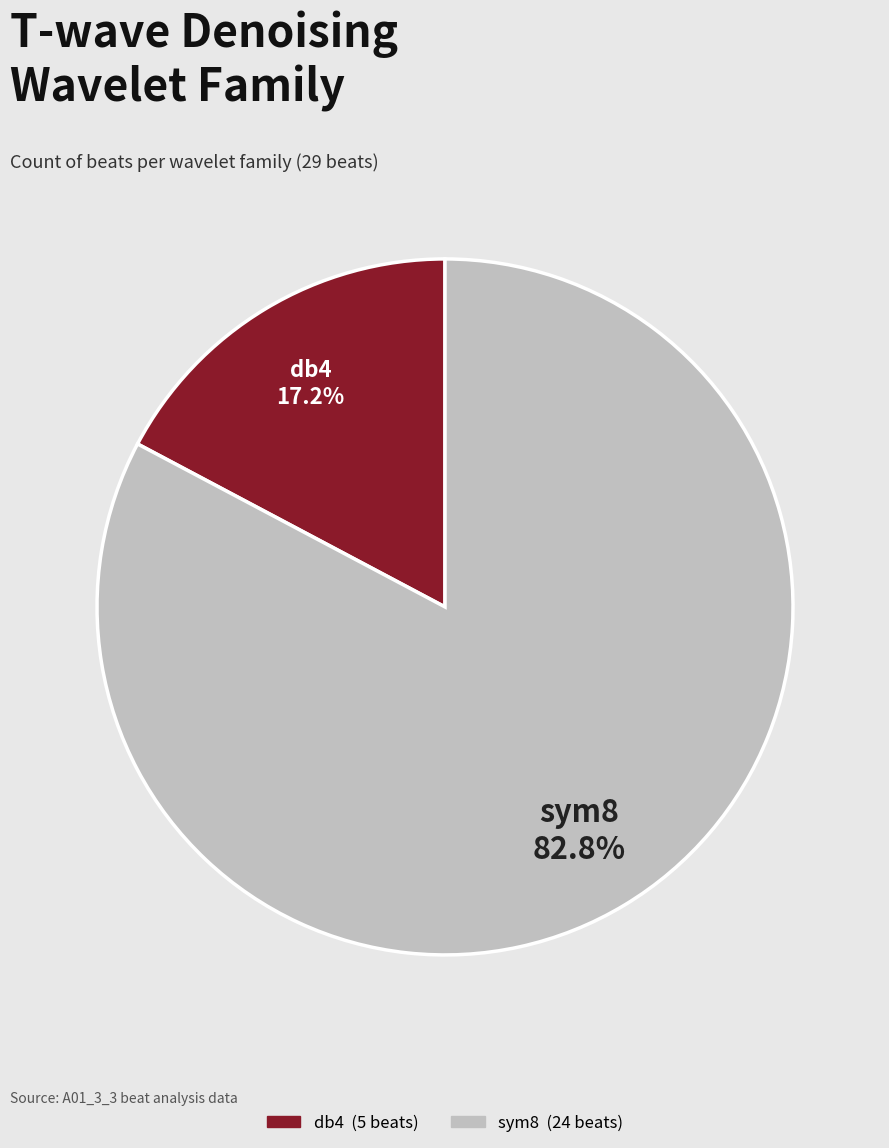

Which has a higher value, sym8 or db4?

sym8